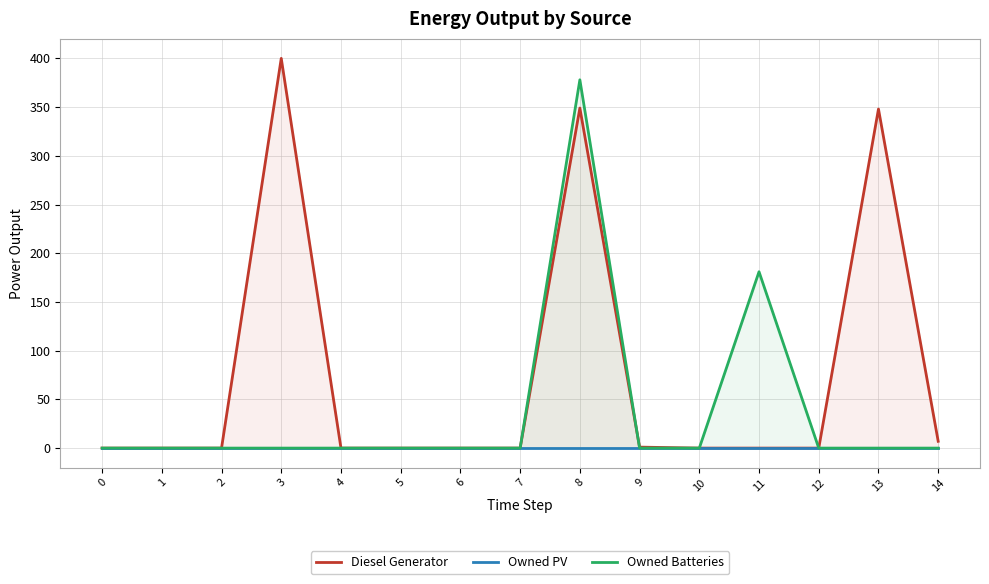

At which category does Diesel Generator reach its first local peak?

3